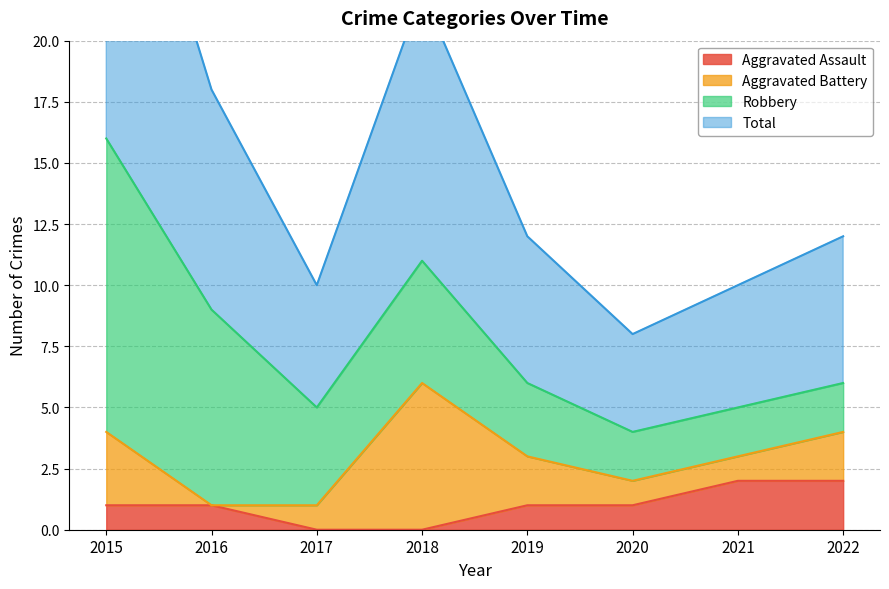

Is it true that Aggravated Assault equals 1 at 2016?

True